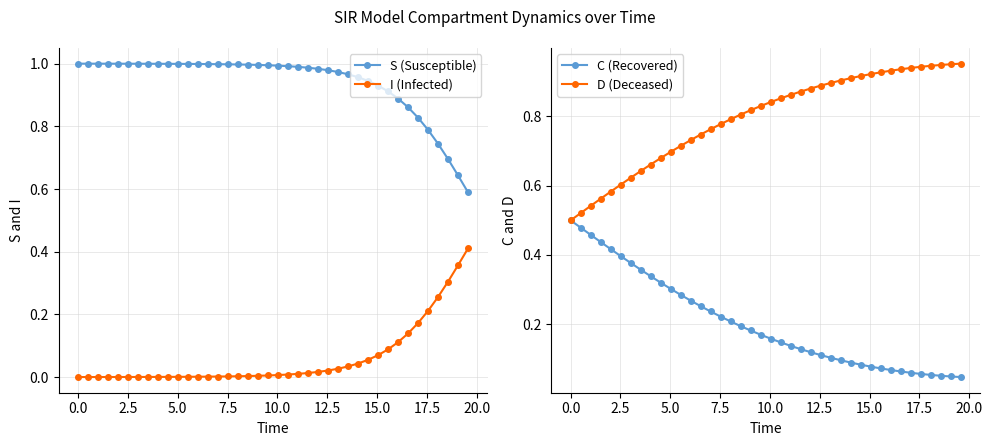

List the series in order of their overall mean, lowest first.

I (Infected), C (Recovered), D (Deceased), S (Susceptible)